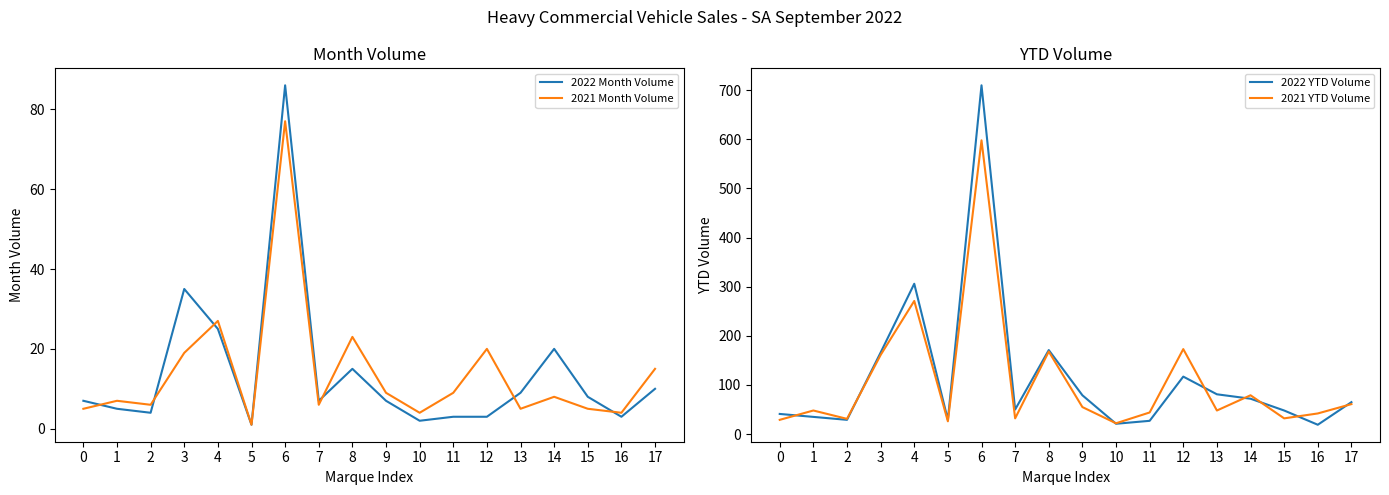

True or false: 2021 YTD Volume and 2022 Month Volume cross at least once.

False